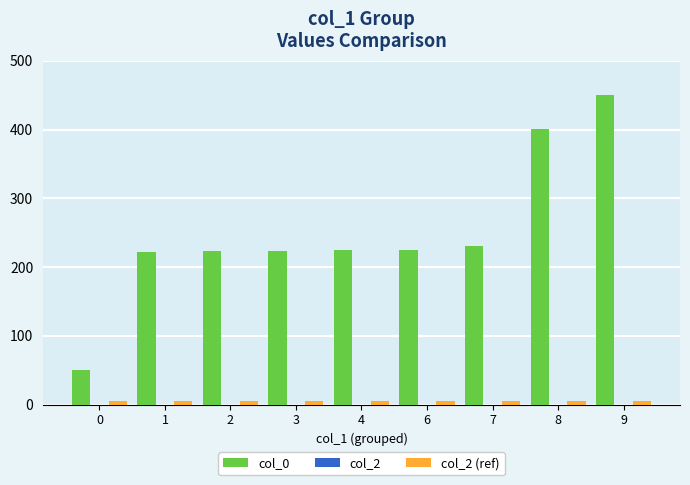

The col_0 series shows 222.5 at 1. True or false?

True